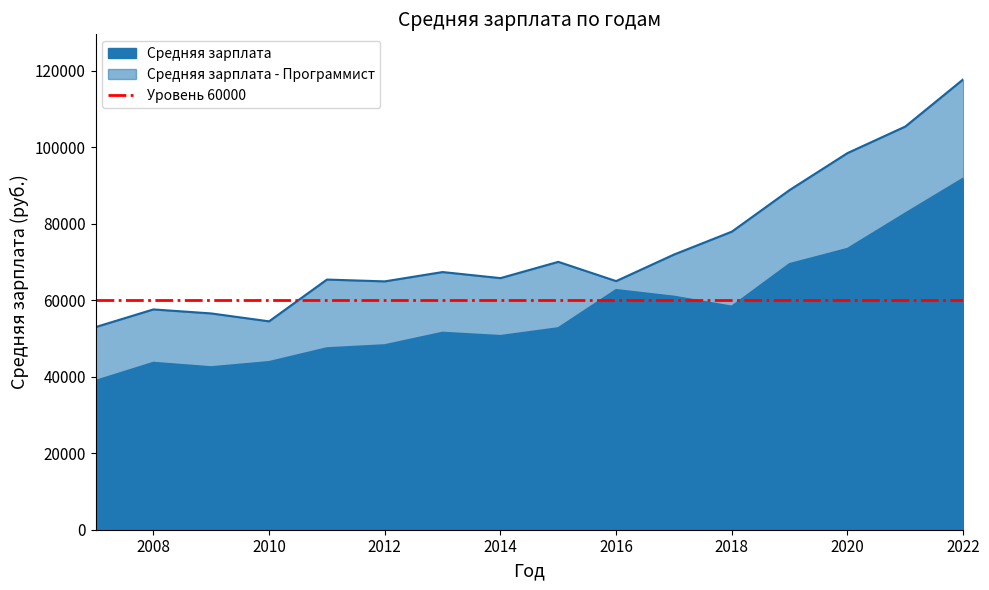

How many lines are shown in the chart?

2